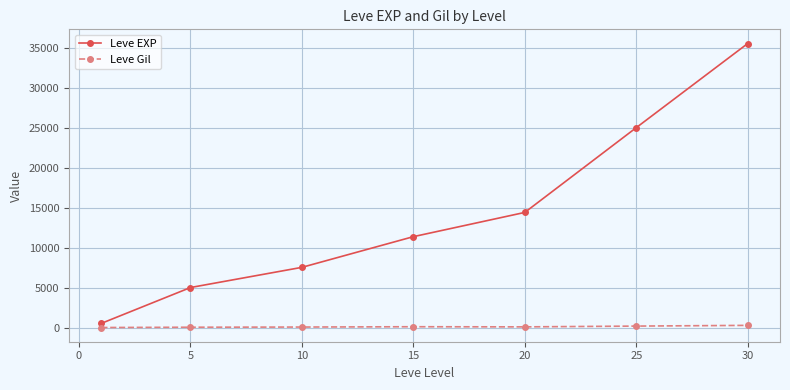

Which series has the largest total across all categories?

Leve EXP